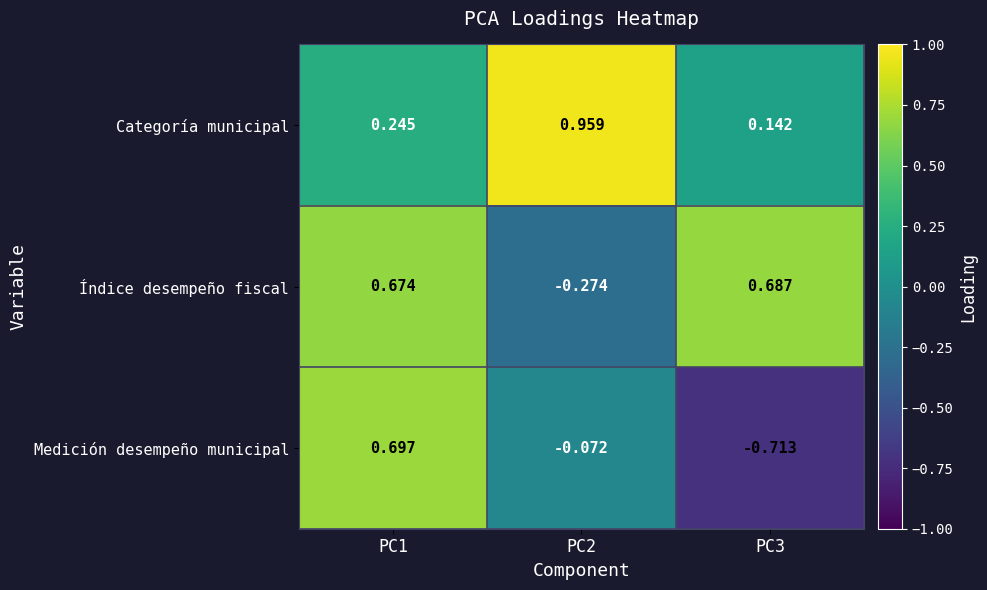

At how many categories does at least one series exceed 0?

3